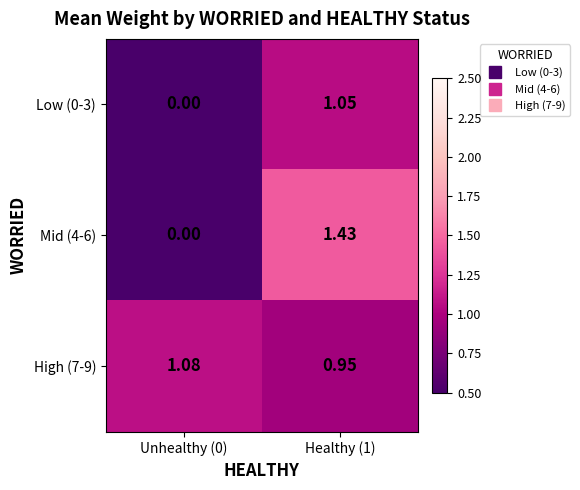

Which category has the highest value across all series?

Healthy (1)